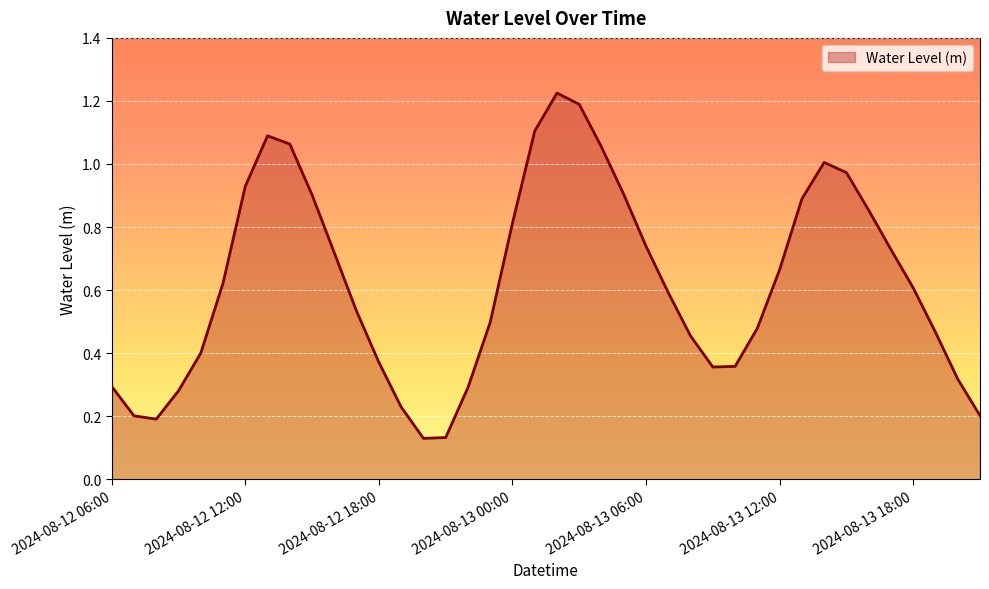

How many lines are shown in the chart?

1